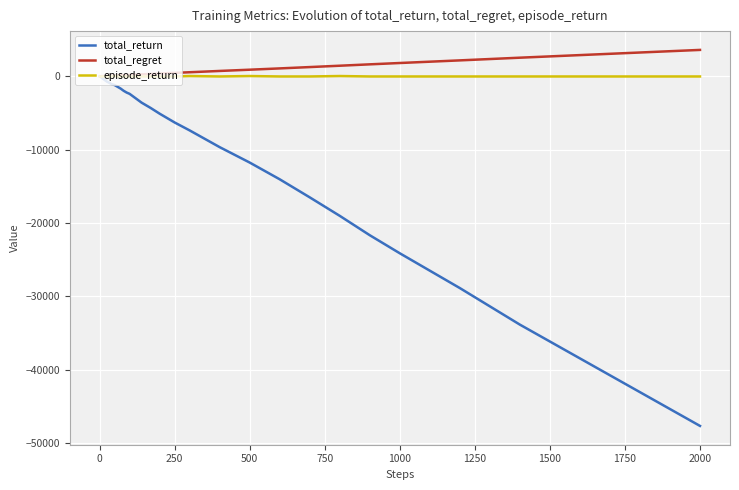

What are all the series names shown in the legend?

total_return, total_regret, episode_return